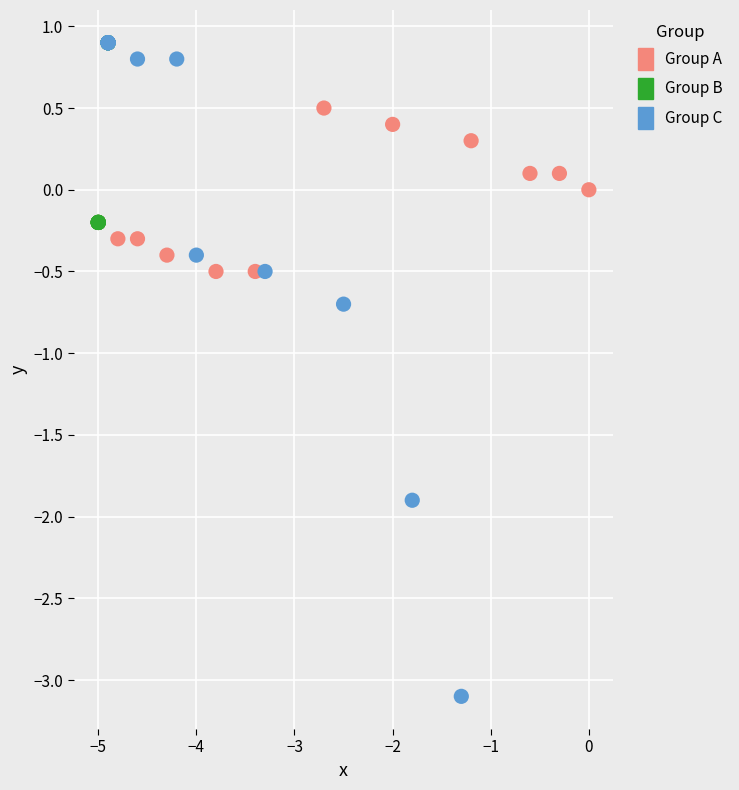

Which series has the widest spread of Y values?

Group C